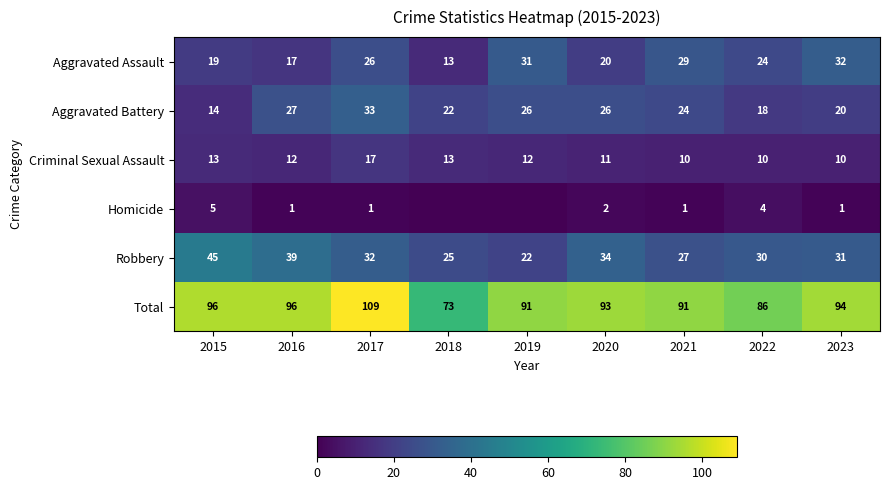

Which category has the highest value across all series?

2017